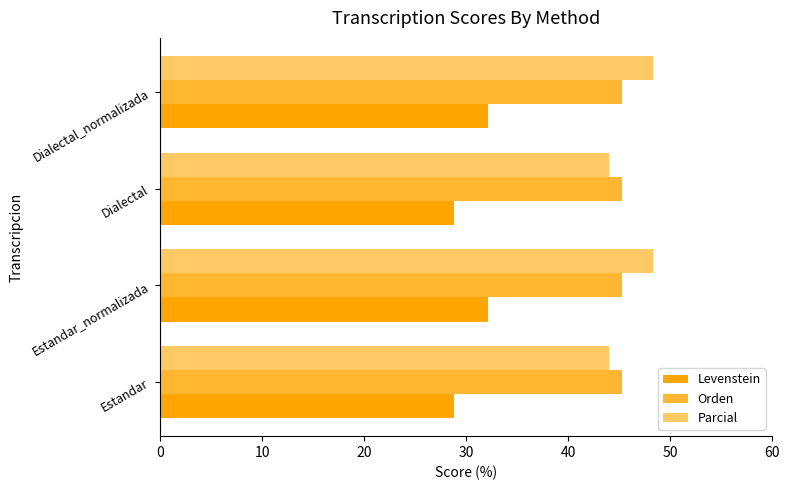

What is the minimum value shown in the chart?

28.8